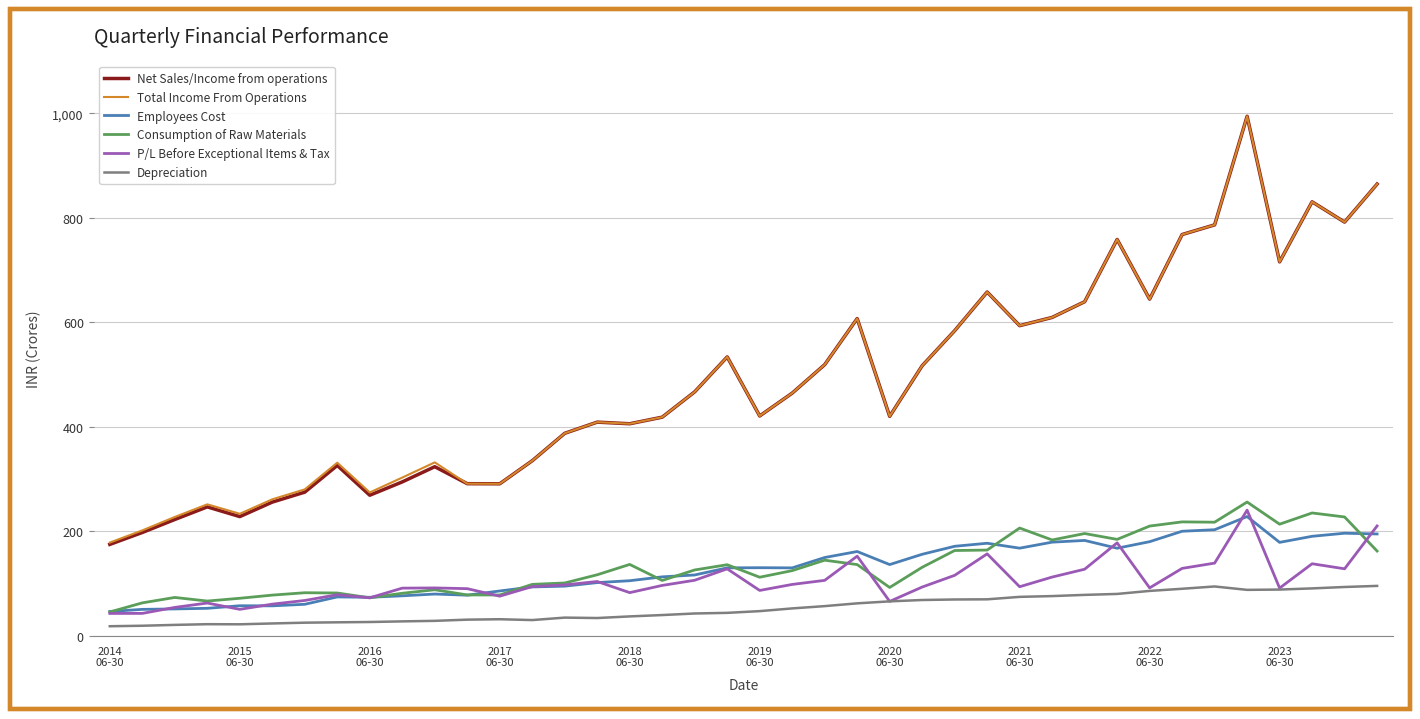

True or false: Depreciation and Employees Cost intersect in this chart.

False